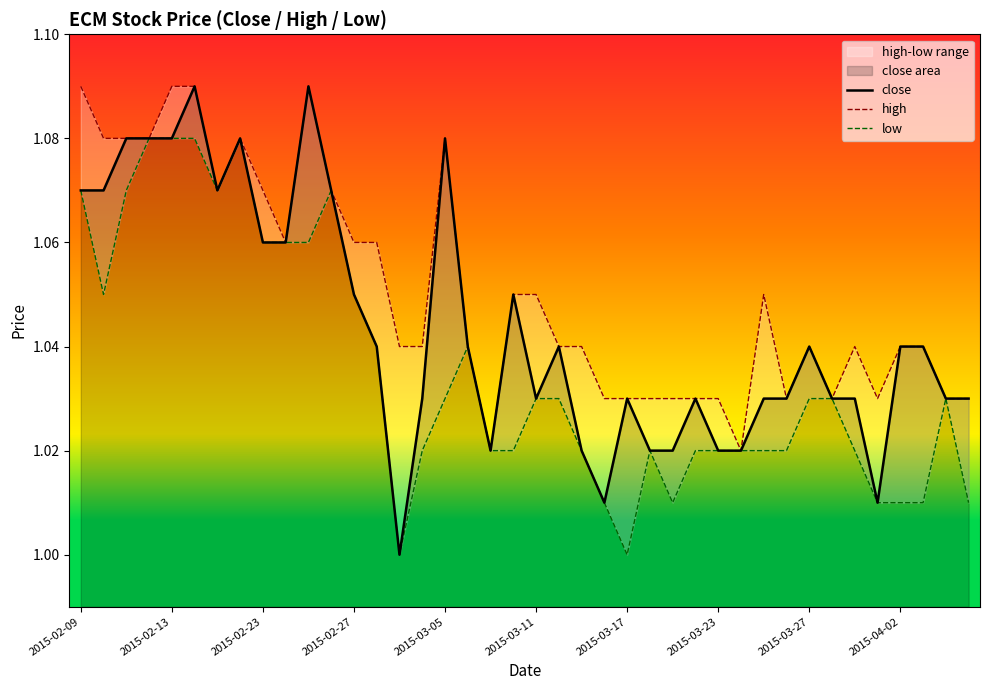

The close series shows 0.5 at 2015-02-23. True or false?

False